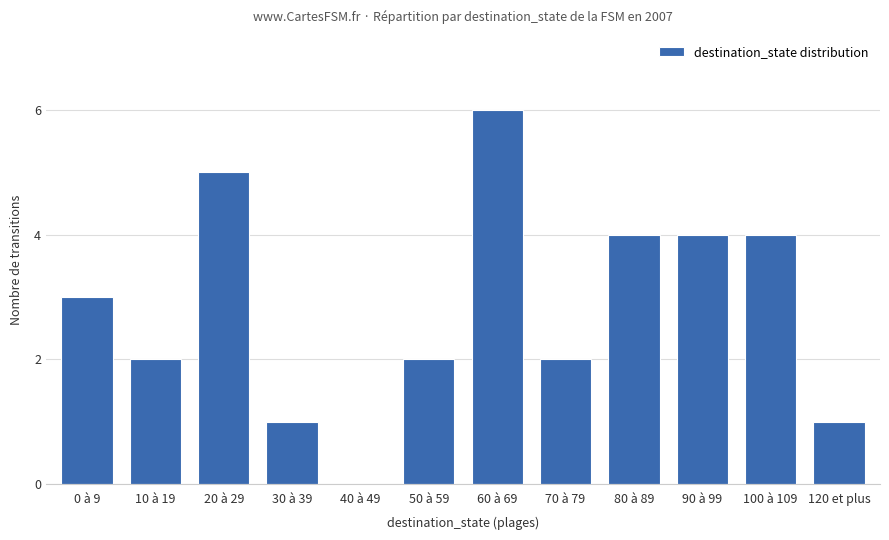

What is the maximum value shown in the chart?

6